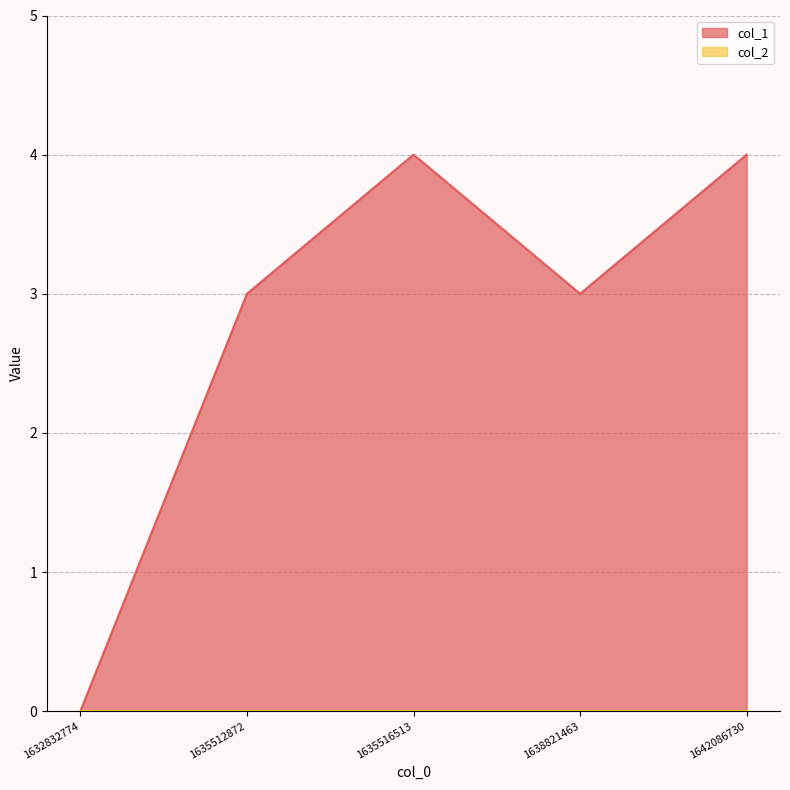

What is the average value of the col_1_line series?

3